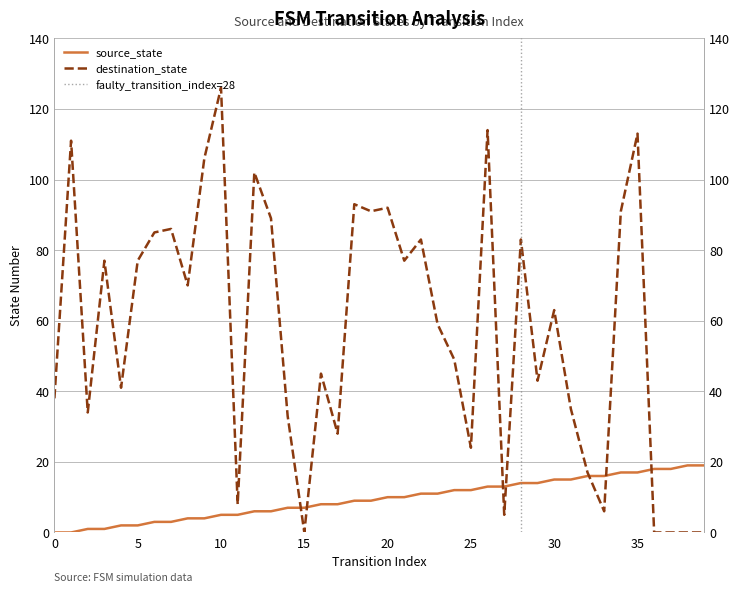

How many data points in source_state are less than 10?

20